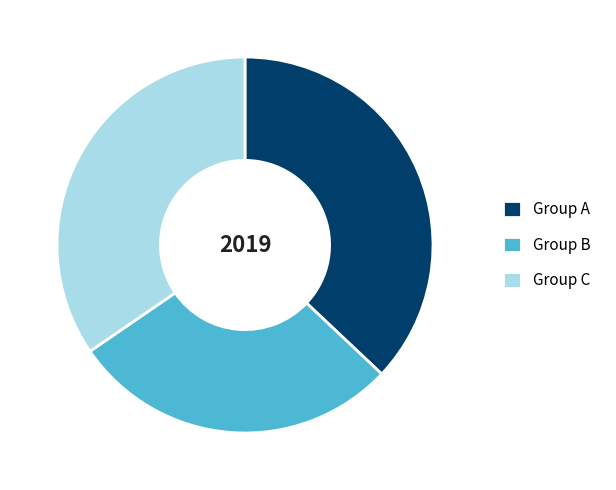

How many segments does this pie chart have?

3